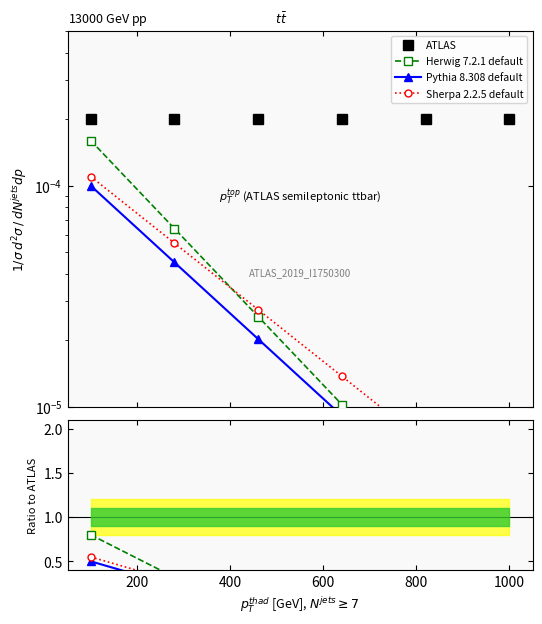

The ATLAS series shows 0.0 at 400. True or false?

False